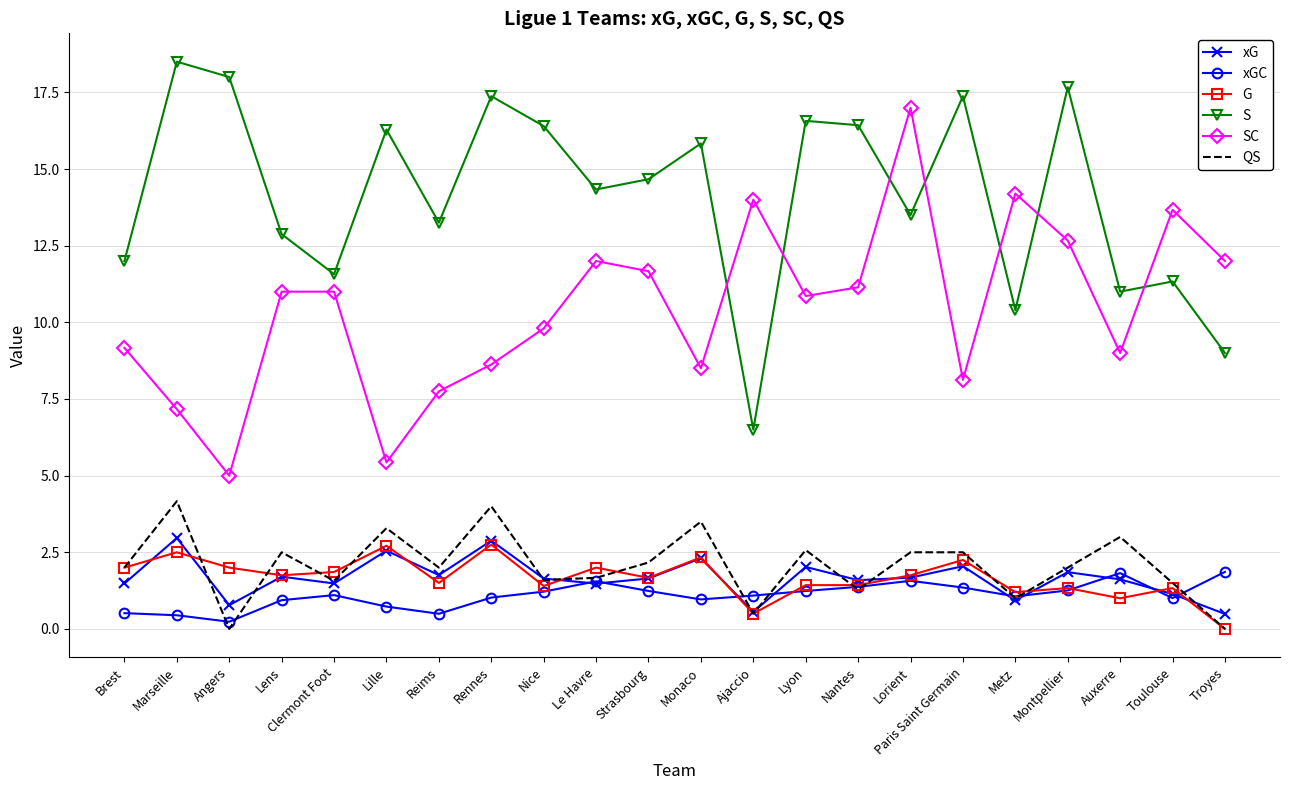

The value of QS at Clermont Foot is 1.6. True or false?

True